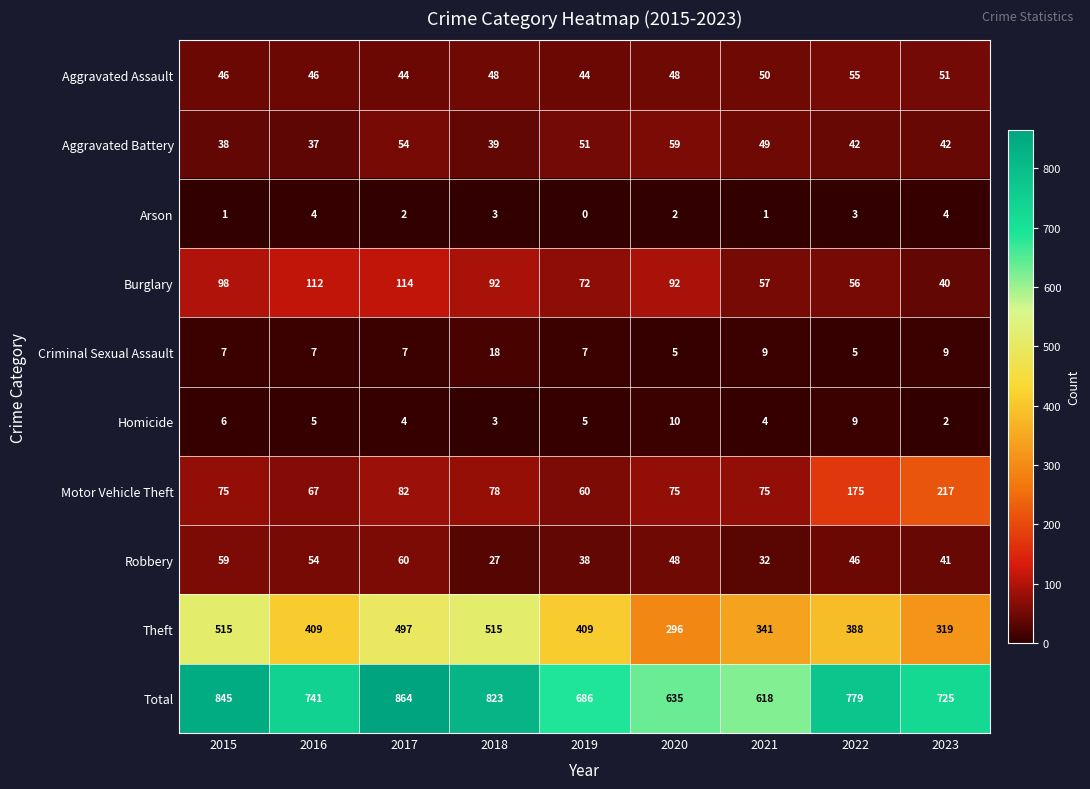

Which series has the largest range (max minus min)?

Total